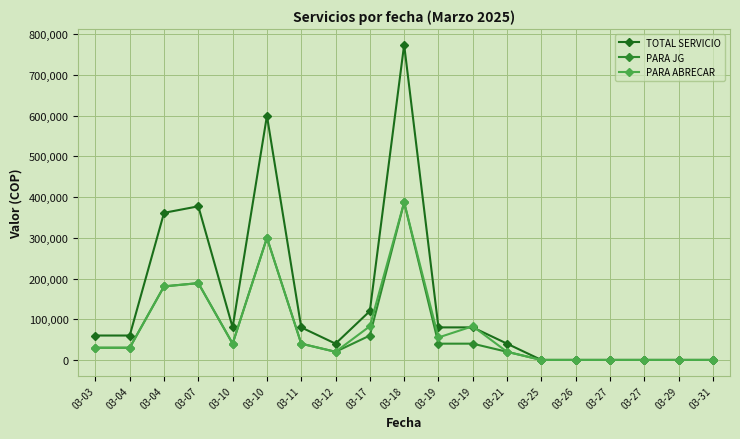

Rank the series at 03-19 from lowest to highest value.

PARA JG, PARA ABRECAR, TOTAL SERVICIO